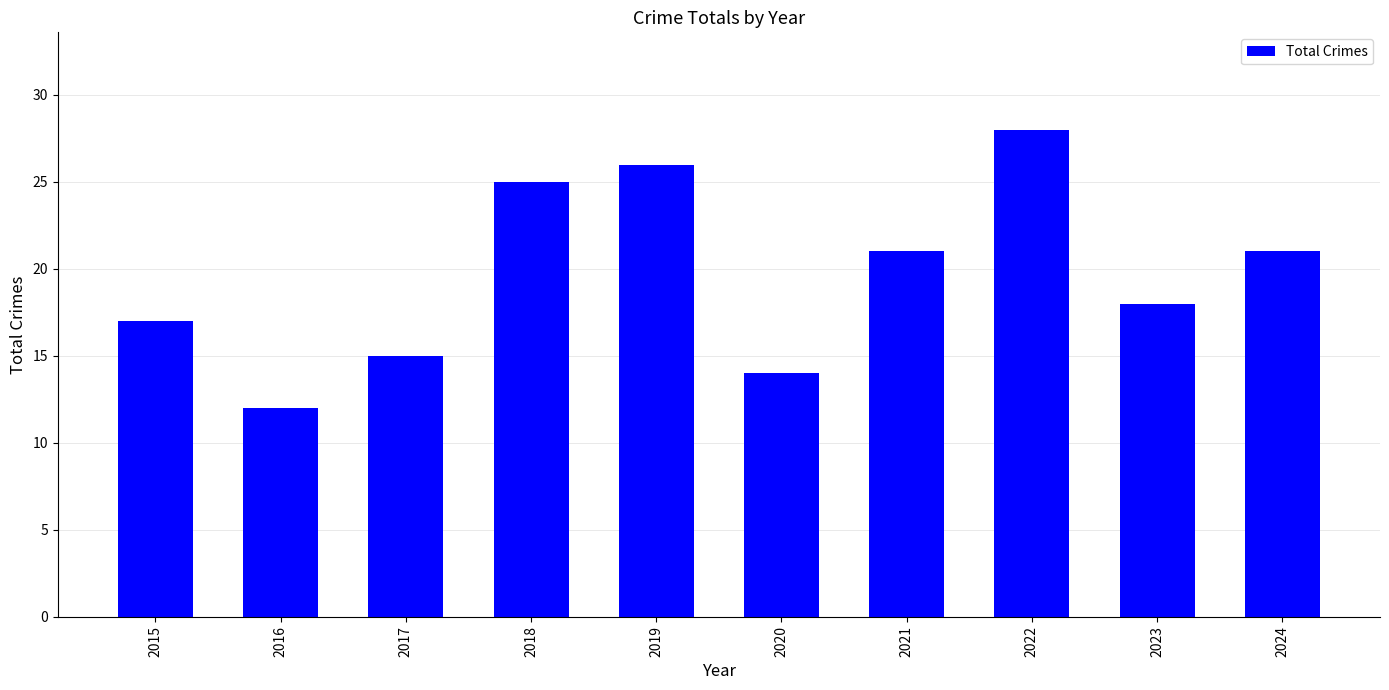

Between 2024 and 2023, which is larger?

2024